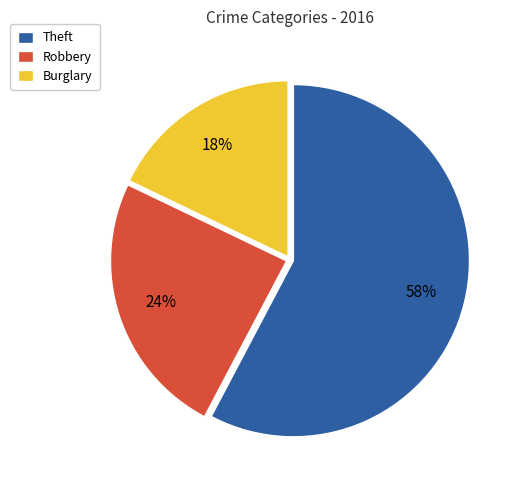

Which slice represents more than half of the pie?

Theft